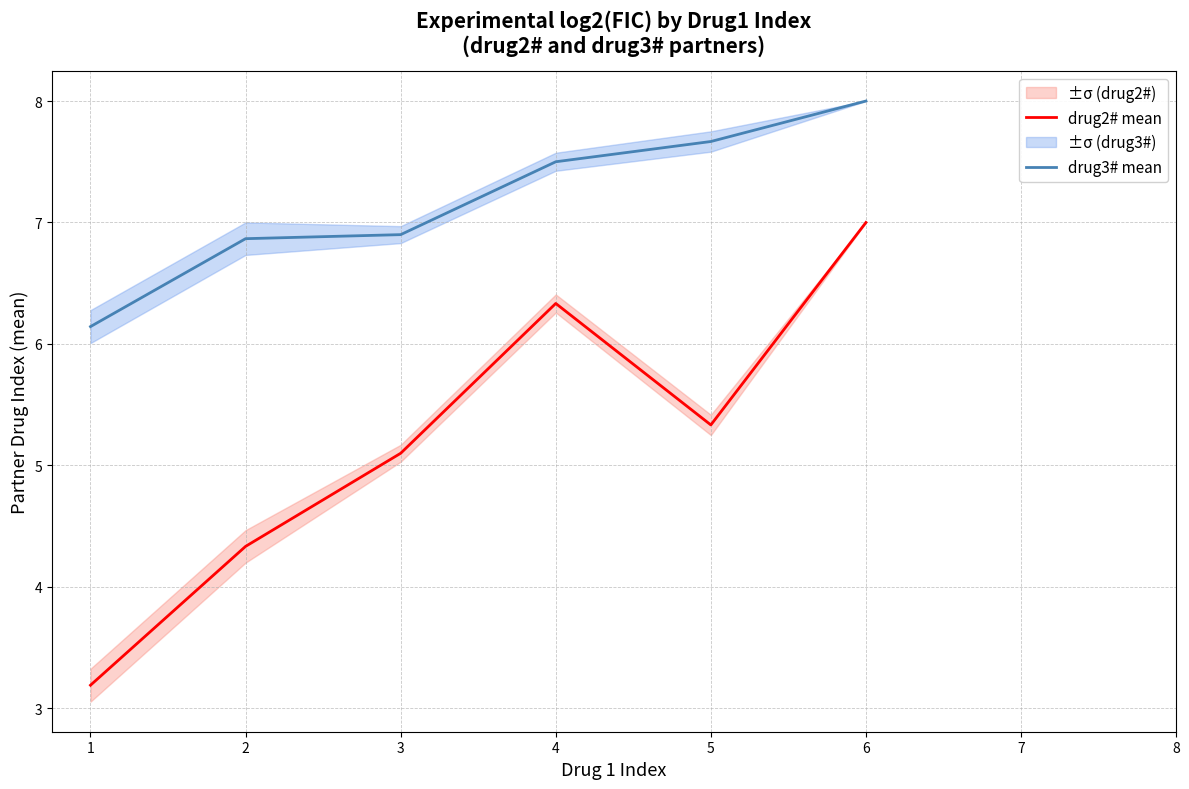

Is it true that drug3# mean equals 6.9 at 3?

True